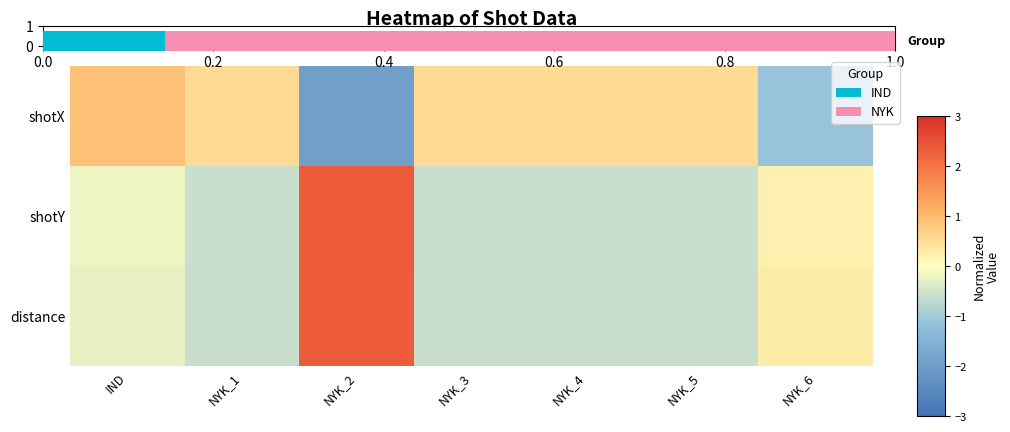

At NYK_4, list the series in order from largest to smallest.

shotX, distance, shotY